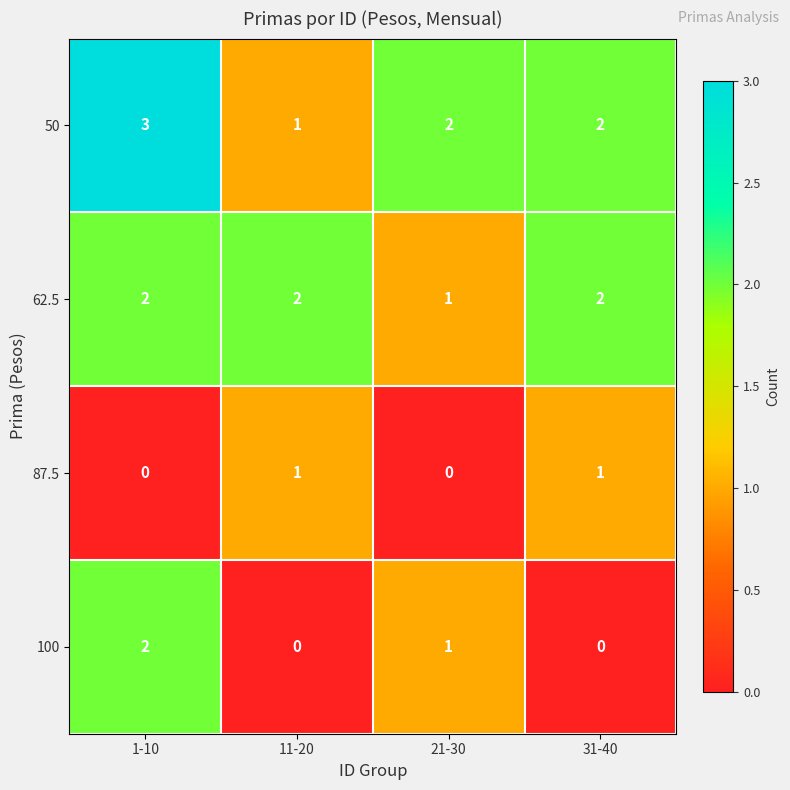

What is the sum of the 62.5 values at 21-30 and 31-40?

3